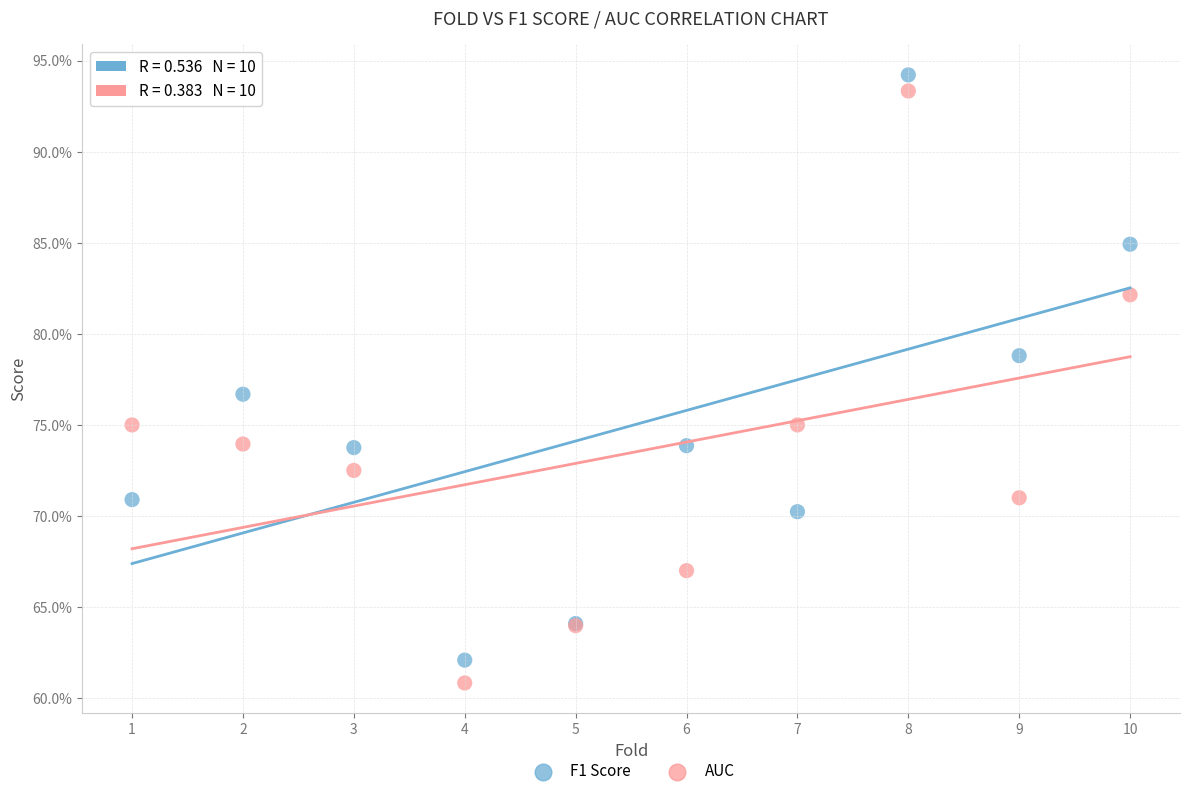

Which series reaches the maximum Y coordinate?

F1 Score